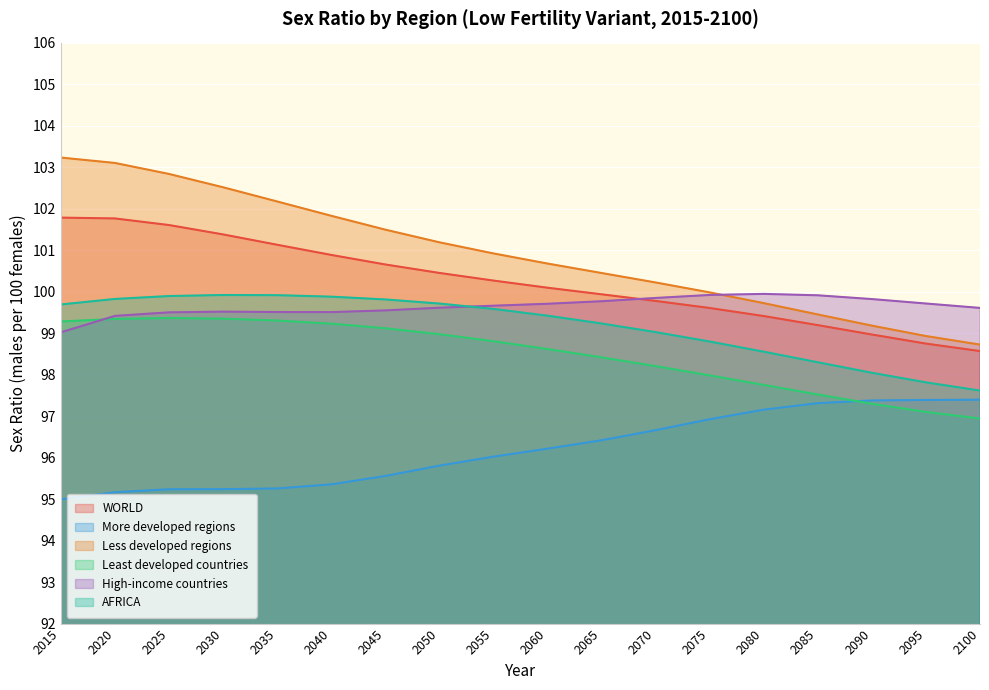

Is the value of Least developed countries at 2080 greater than the value of High-income countries at 2070?

No